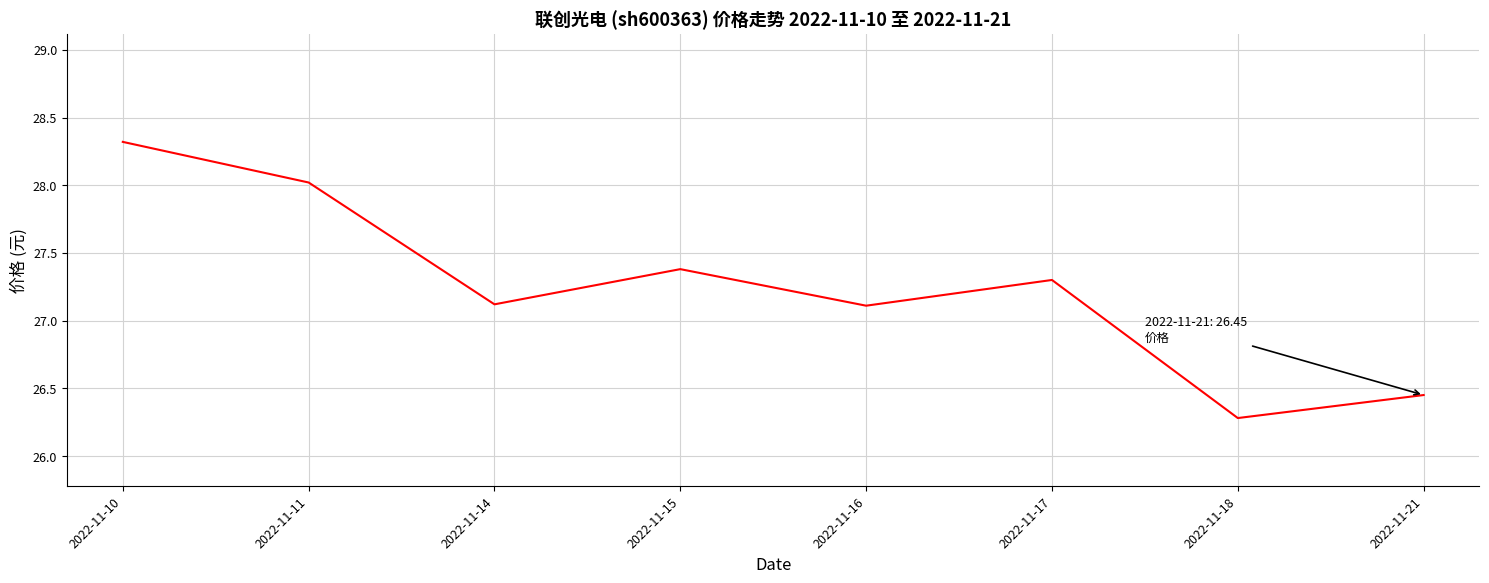

Which category has the highest value across all series?

2022-11-10